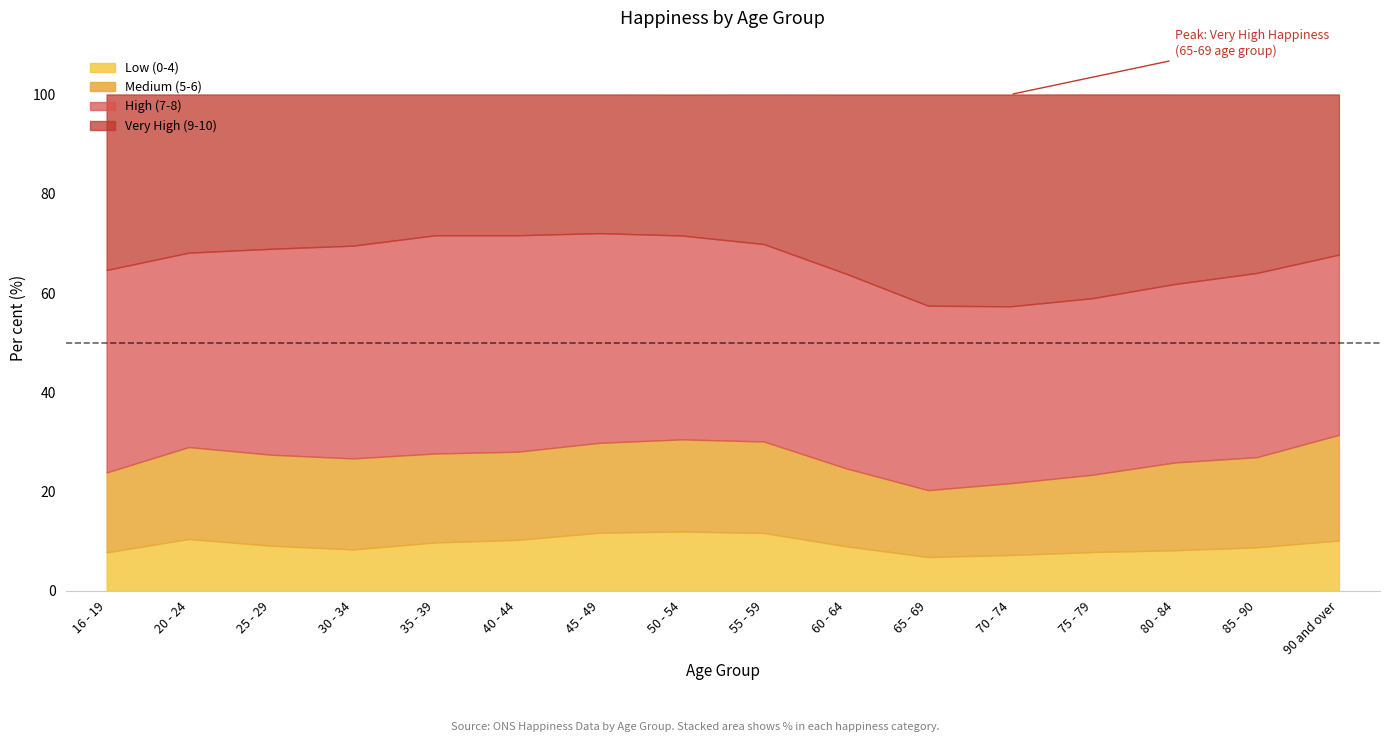

Which label corresponds to the largest value in the chart?

35 - 39